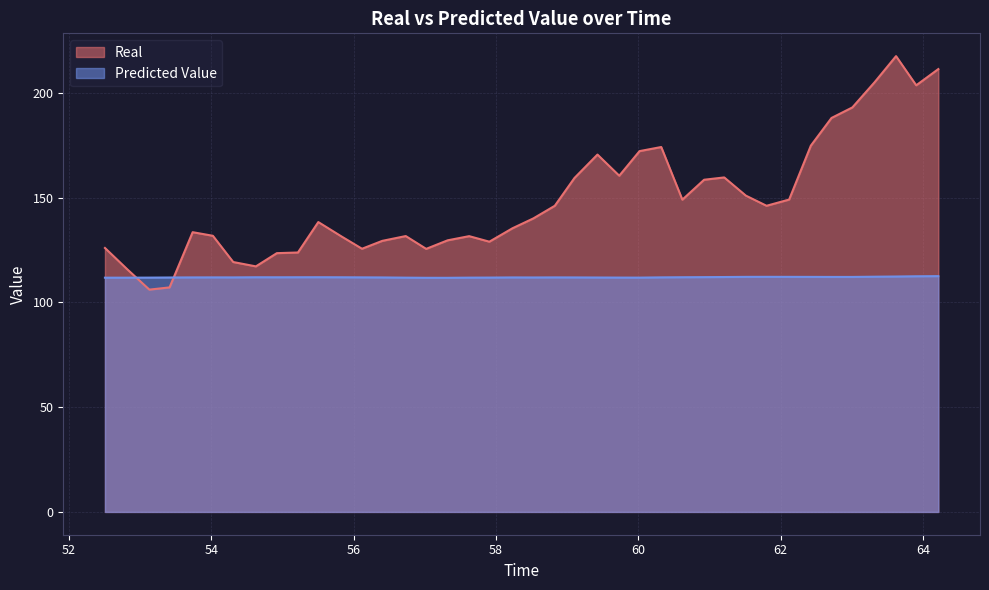

What position from the right is 59.103387?

18